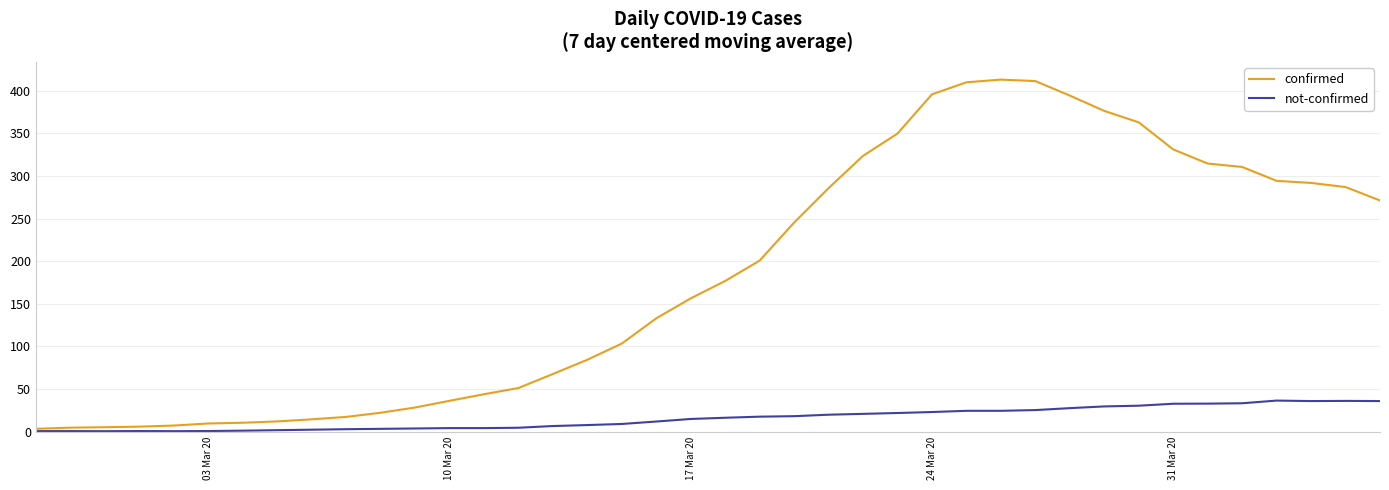

List the series in order of their overall mean, highest first.

confirmed, not-confirmed